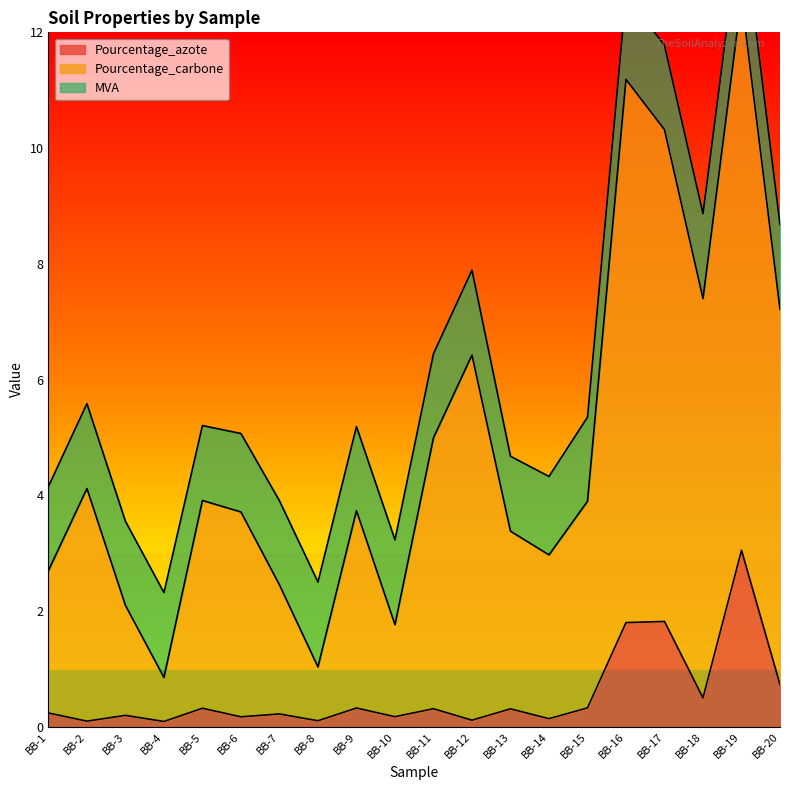

Is it true that Pourcentage_azote equals 0.3 at BB-20?

False